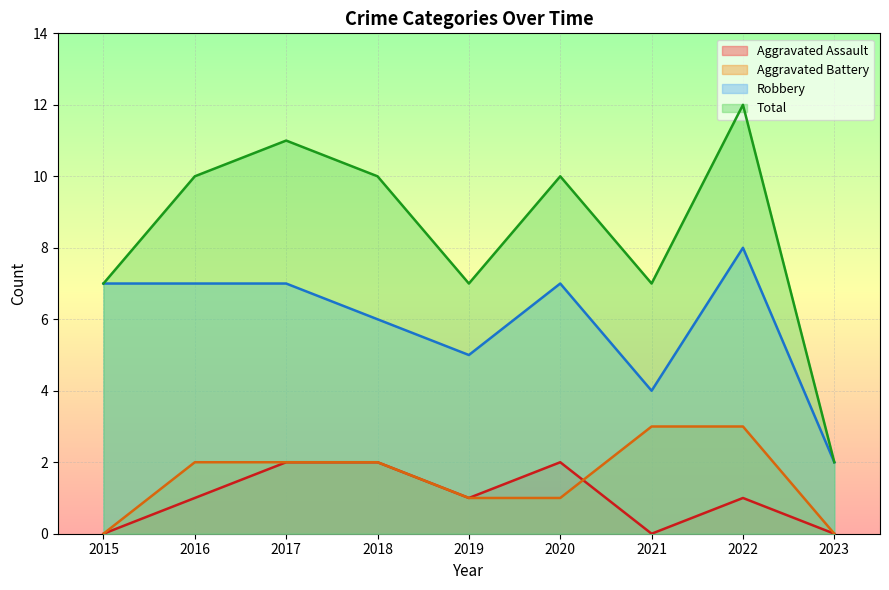

What is the greatest value displayed?

12